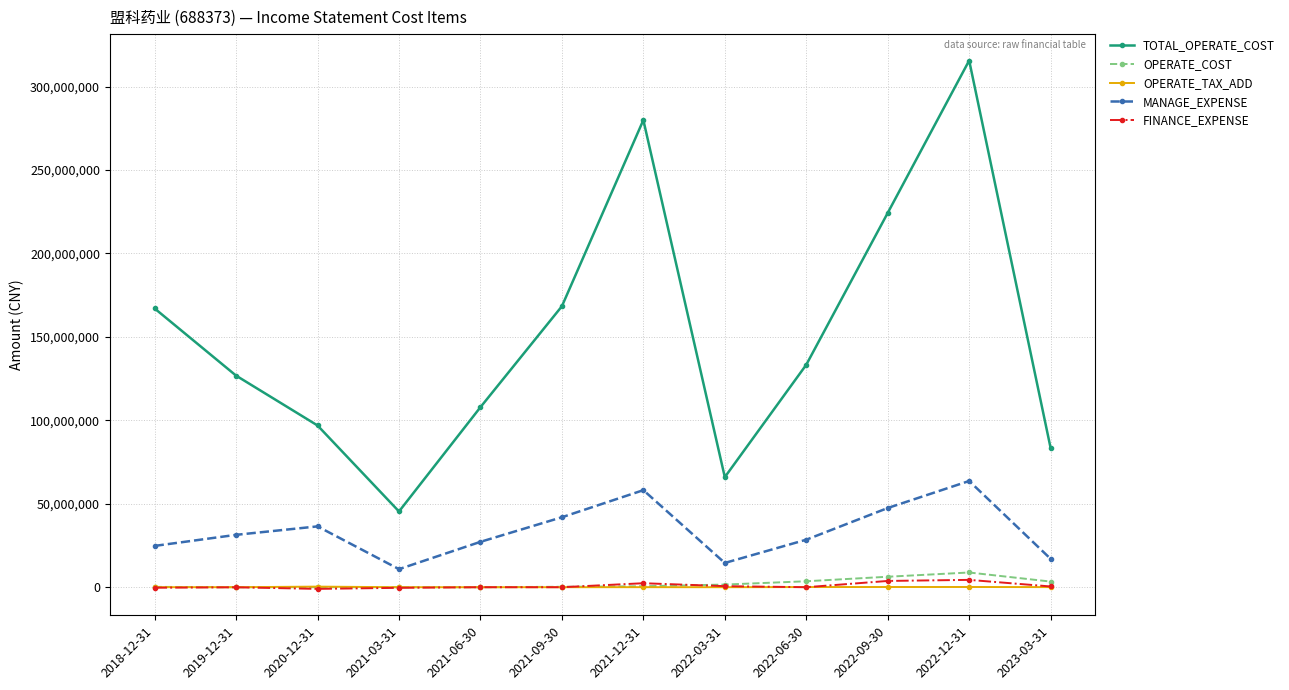

At which category is the sum across all series the highest?

2022-12-31